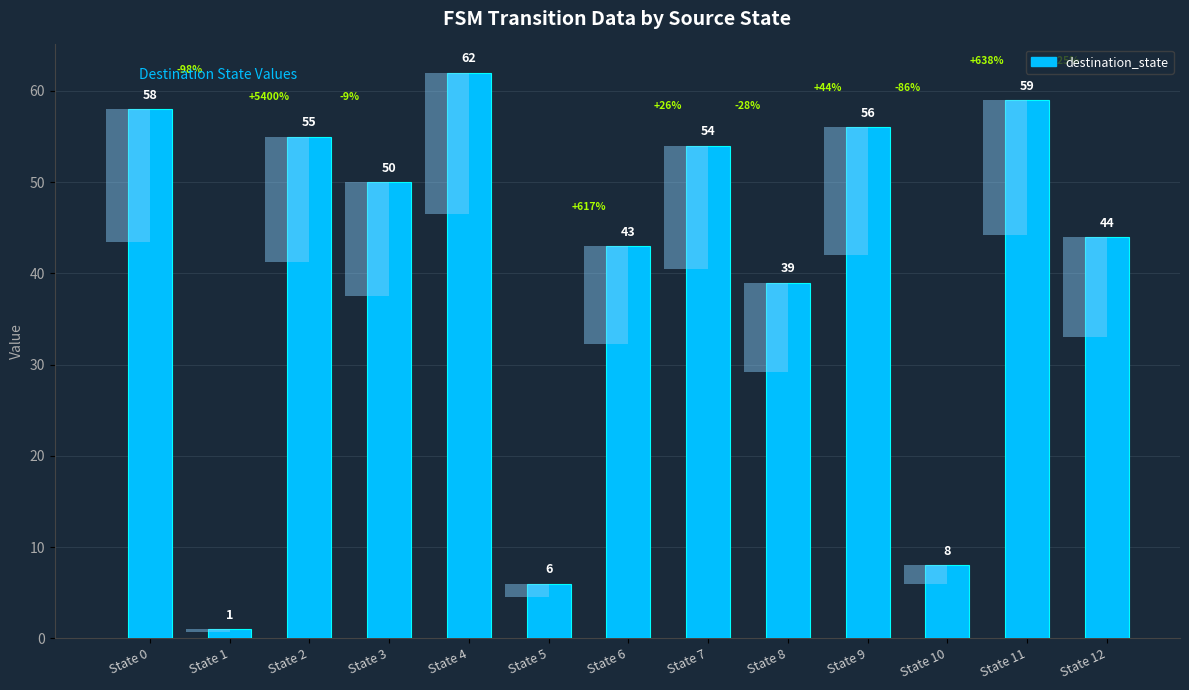

Rank the categories by value from lowest to highest.

State 1, State 5, State 10, State 8, State 6, State 12, State 3, State 7, State 2, State 9, State 0, State 11, State 4